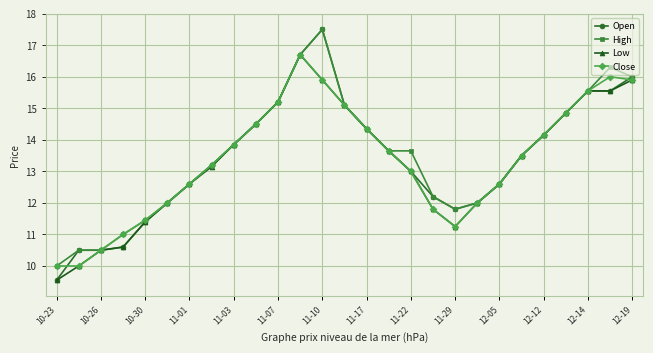

What is the lowest value of the Open series?

9.6